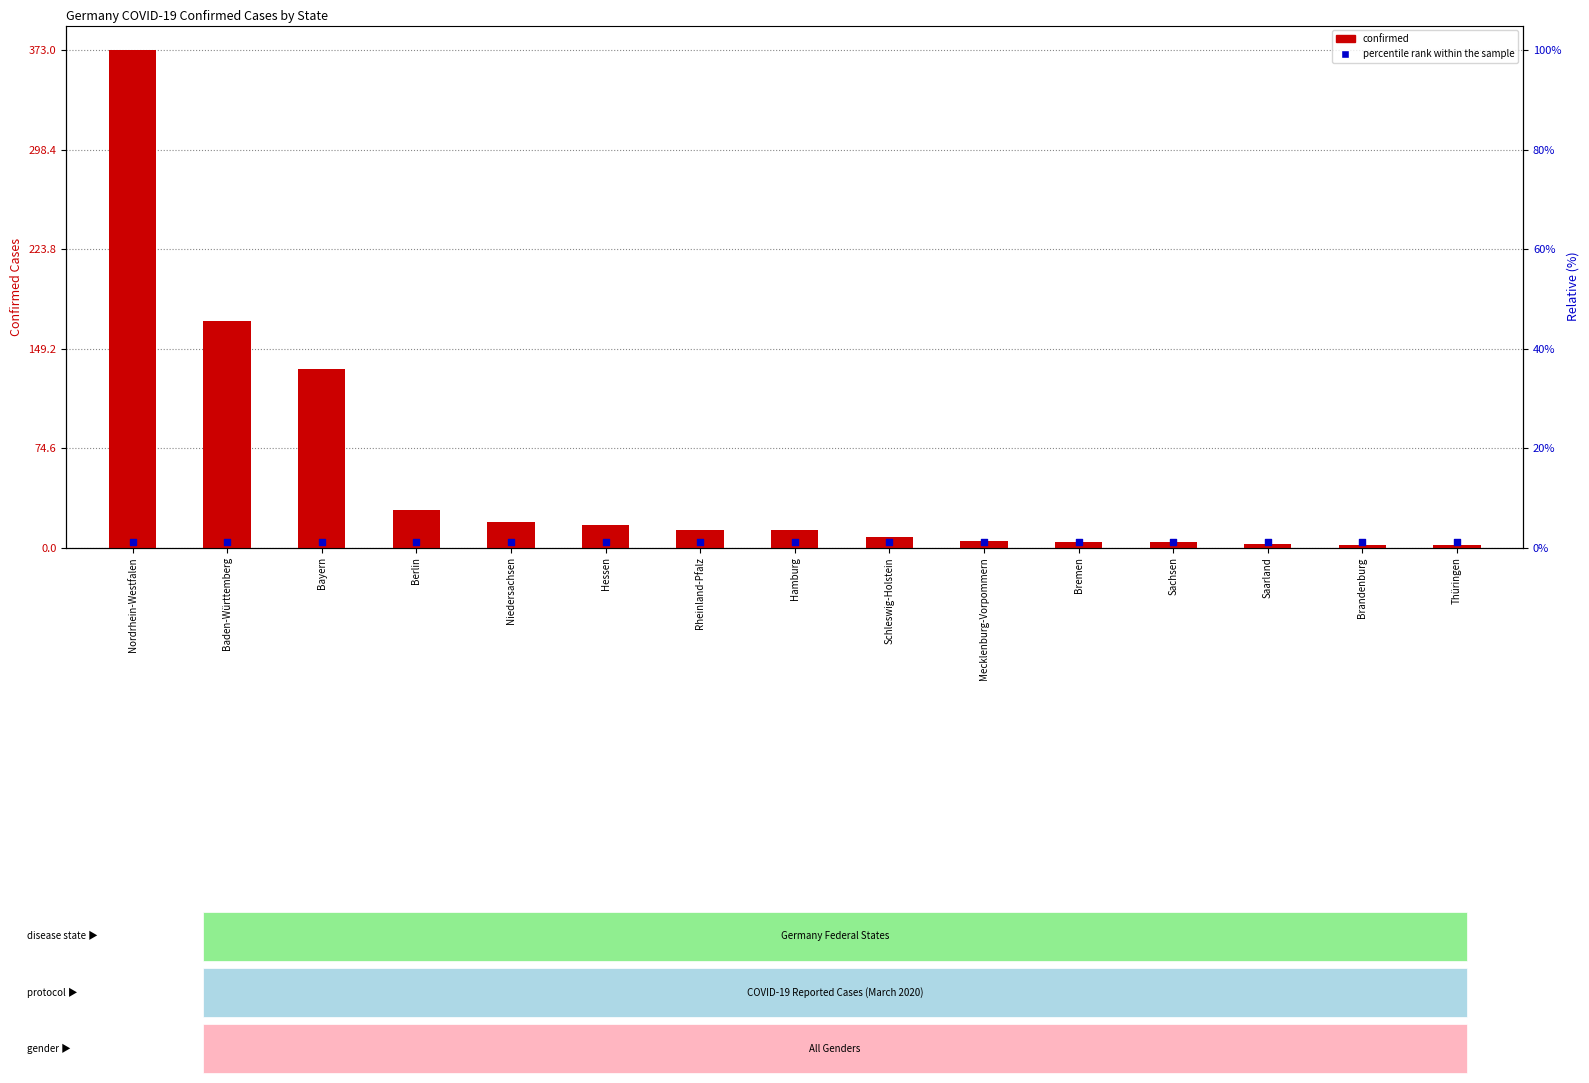

What is the total value across all series at Schleswig-Holstein?

12